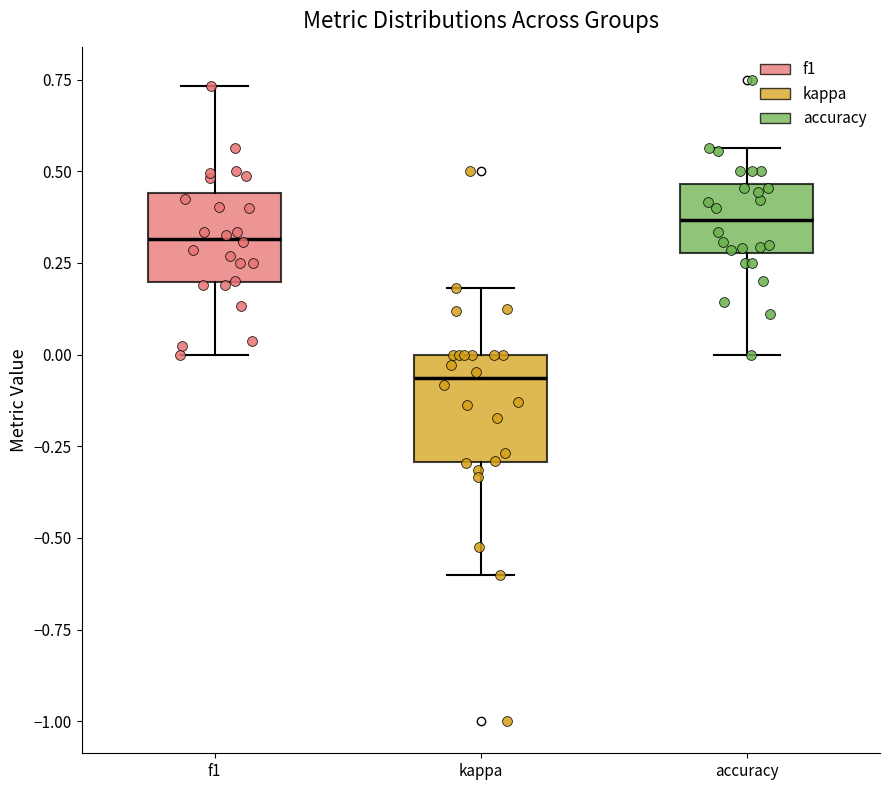

Where does the upper whisker of the box for kappa end on the y-axis? The values are not printed on the chart, so give them approximately, as read against the axis.

0.20